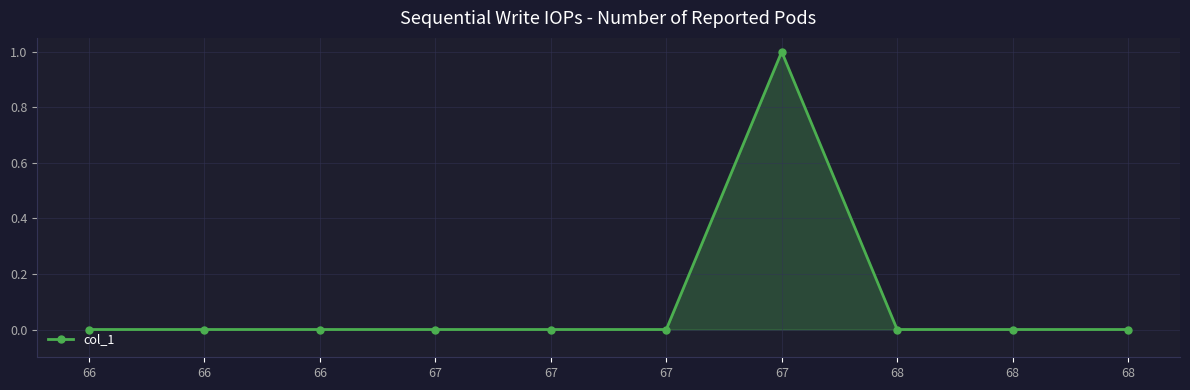

List the labels in order of value, smallest first.

66, 66, 66, 67, 67, 67, 68, 68, 68, 67